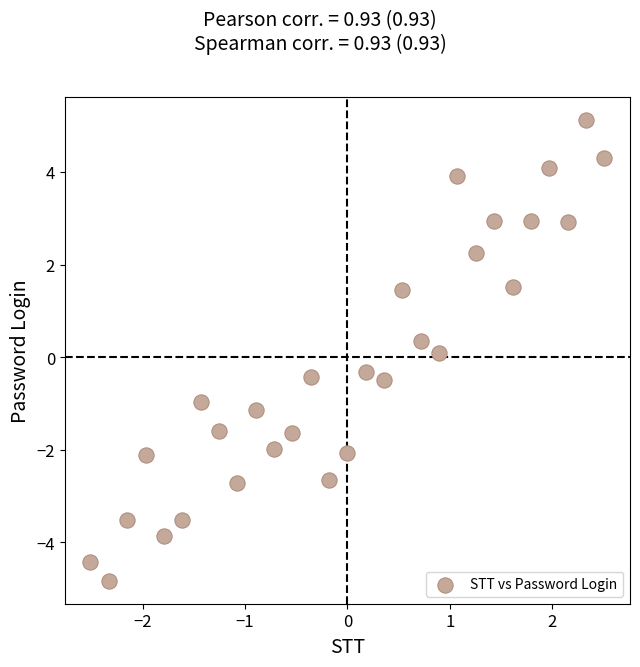

What is the range of X values (max minus min)?

5.0